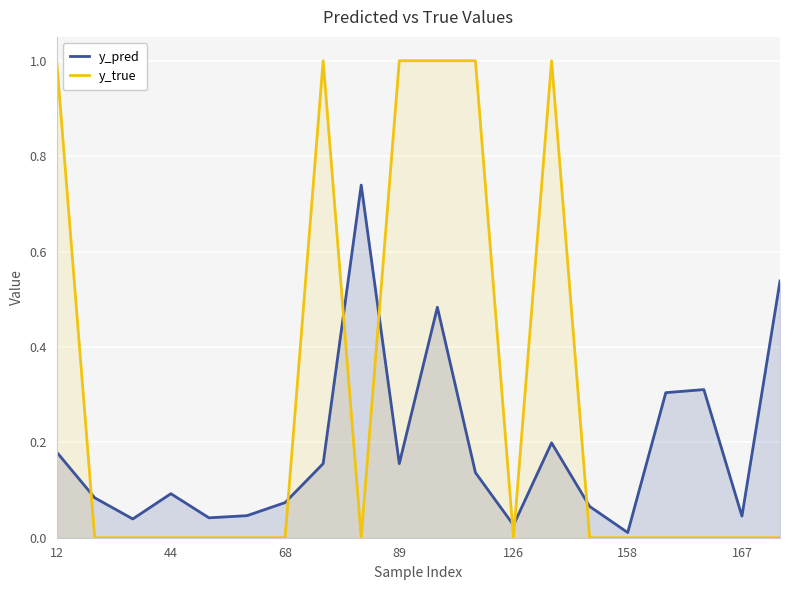

Rank the series by their maximum value, from lowest to highest.

y_pred, y_true